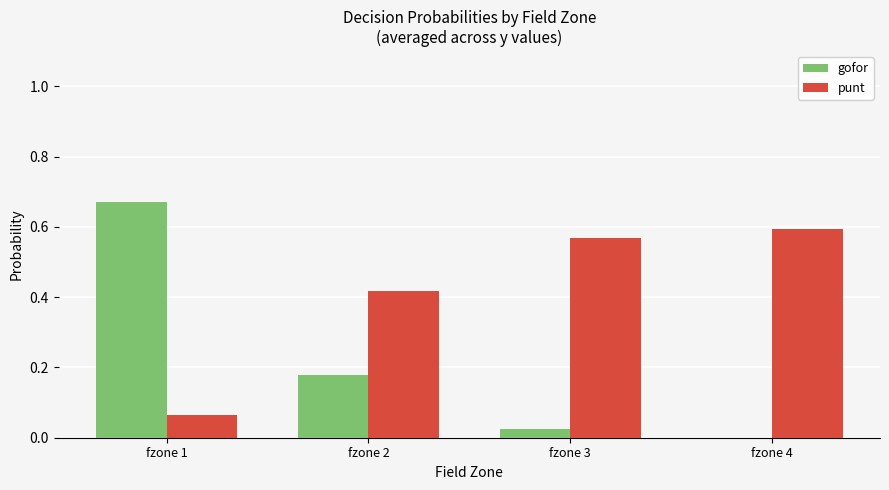

Is the value of punt at fzone 3 greater than the value of gofor at fzone 4?

Yes